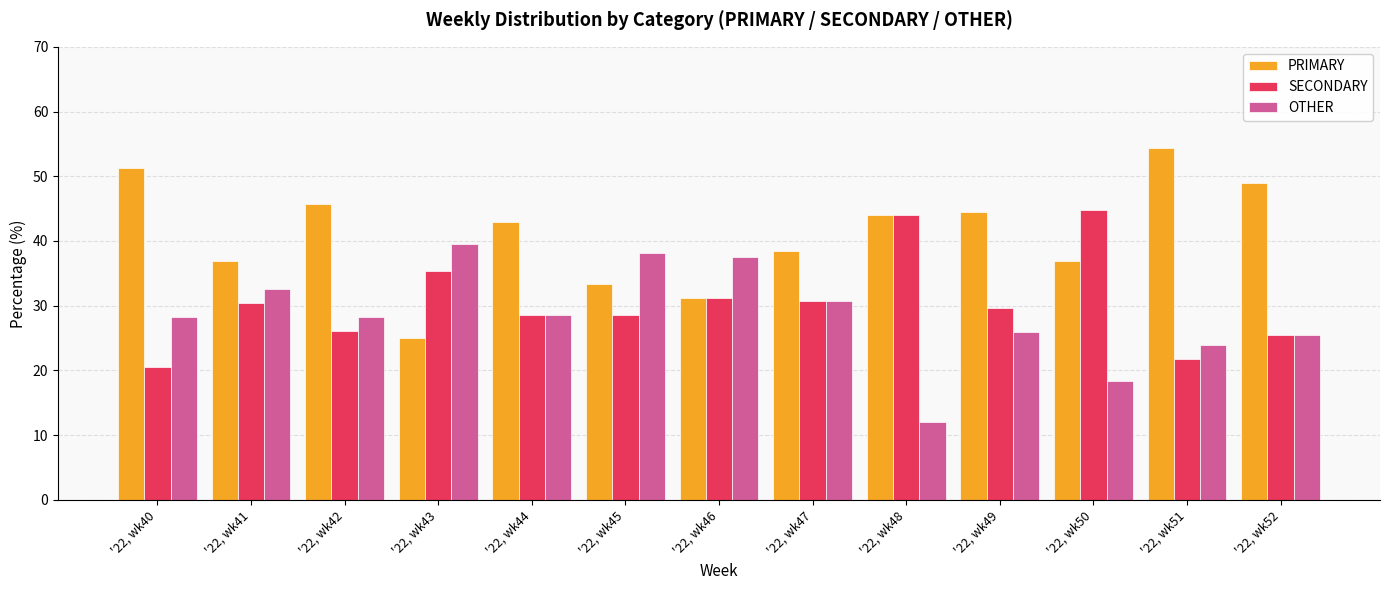

What is the difference between the maximum and minimum values in the OTHER series?

27.6